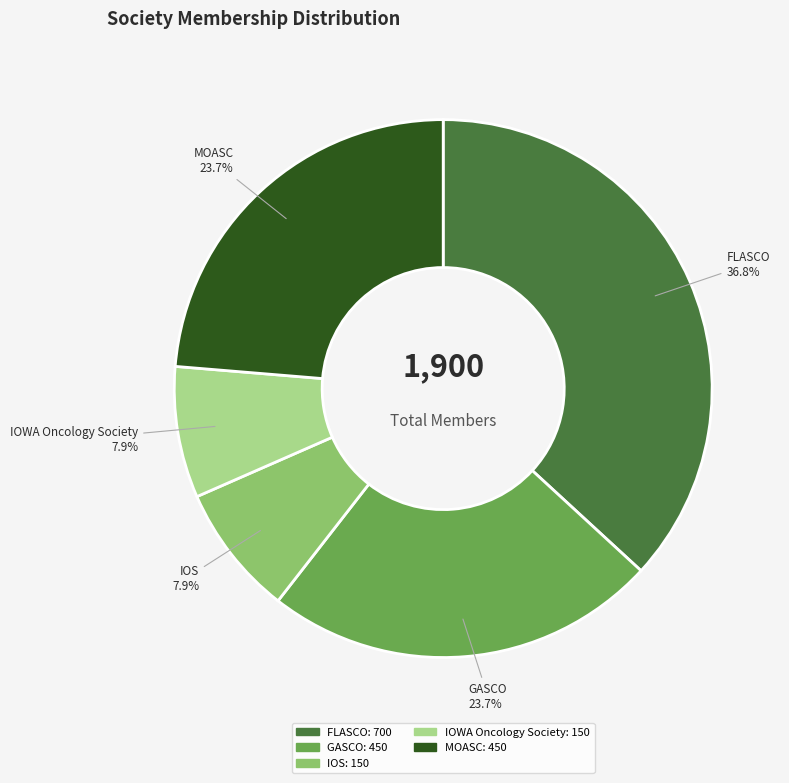

What portion of the pie excludes MOASC?

76.3%